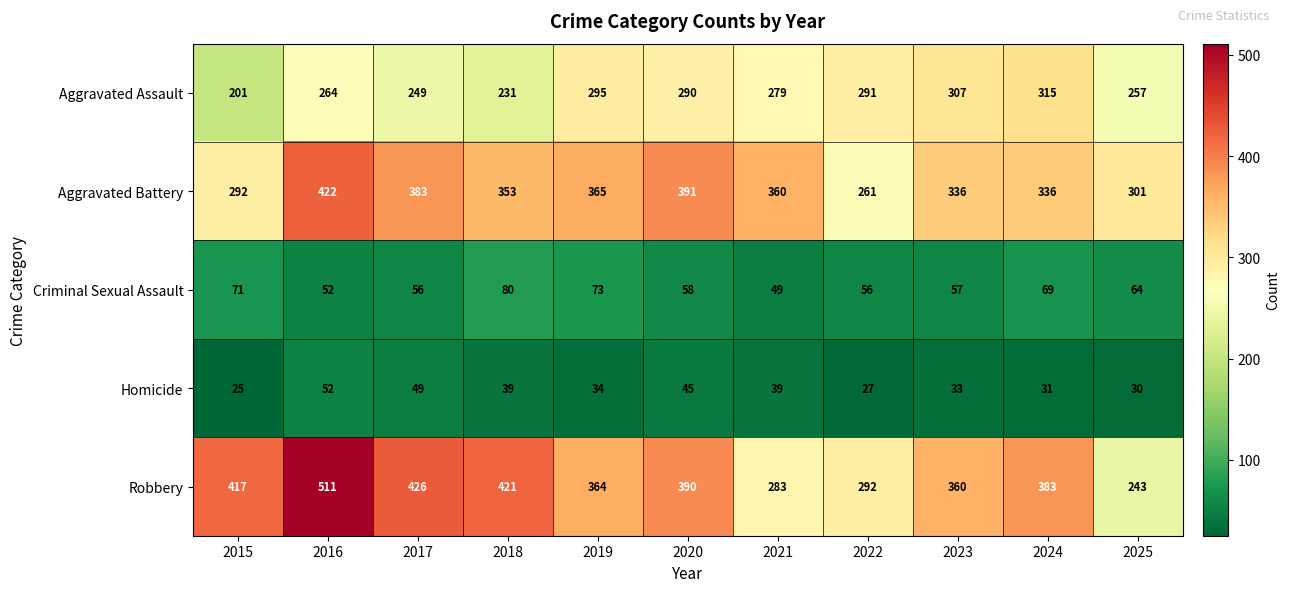

What is the average value of the Aggravated Assault series?

271